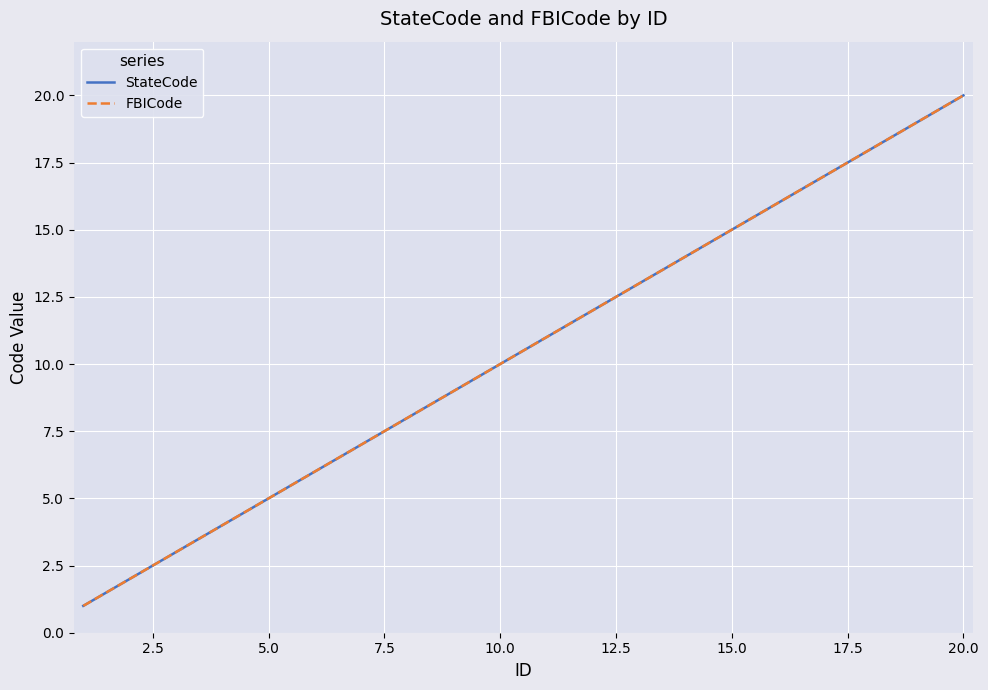

Does the chart have visible grid lines?

Yes